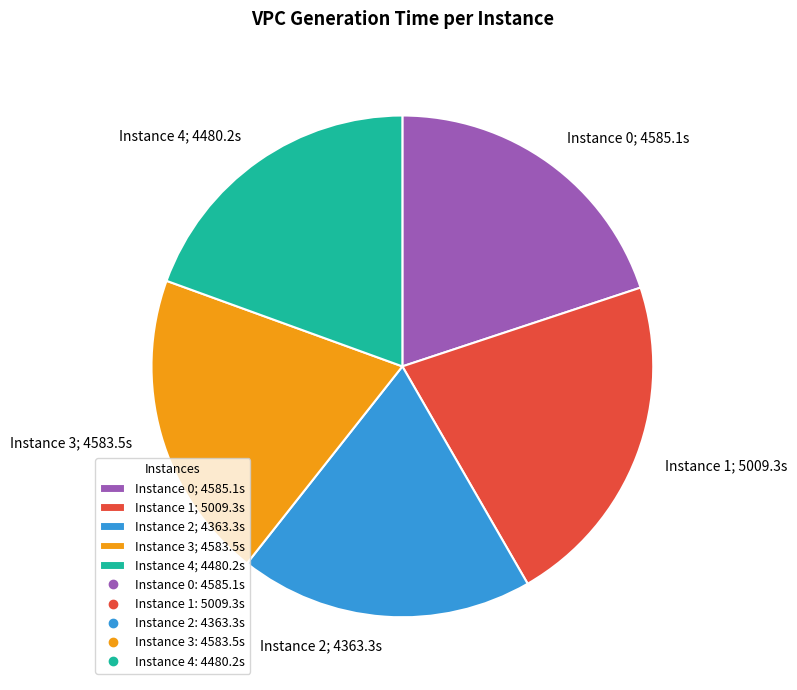

What is the smallest slice in the pie chart?

Instance 2; 4363.3s